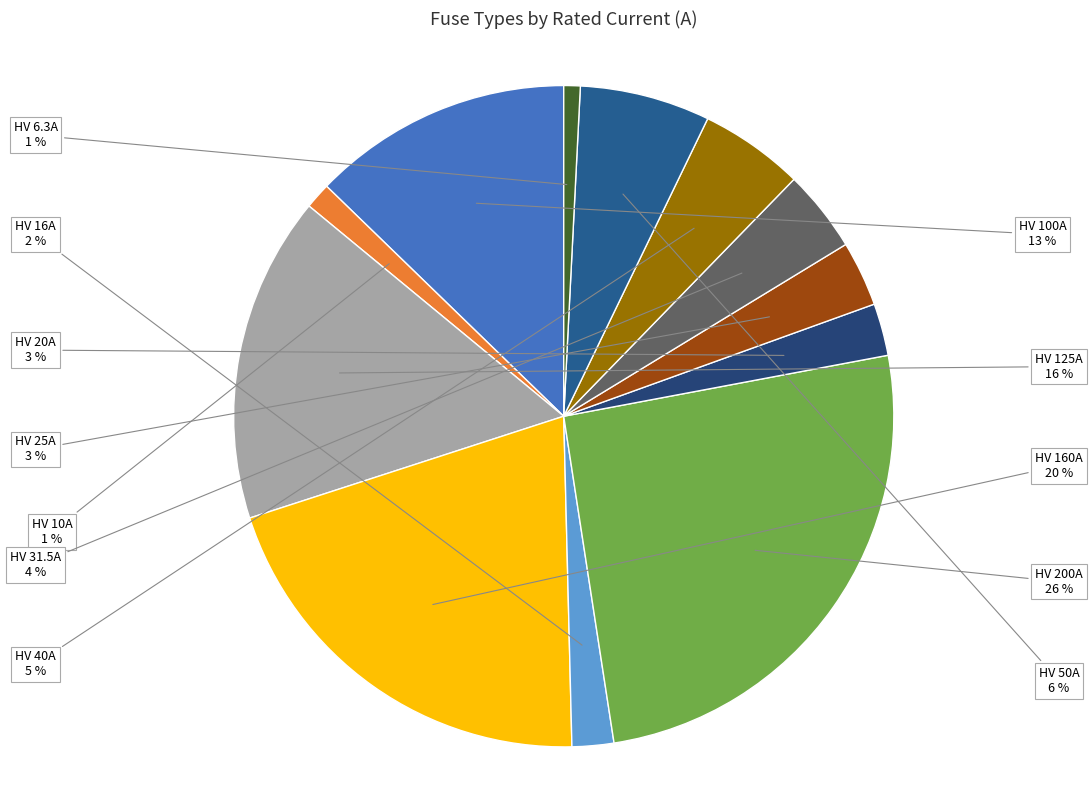

What is the smallest slice in the pie chart?

HV 6.3A